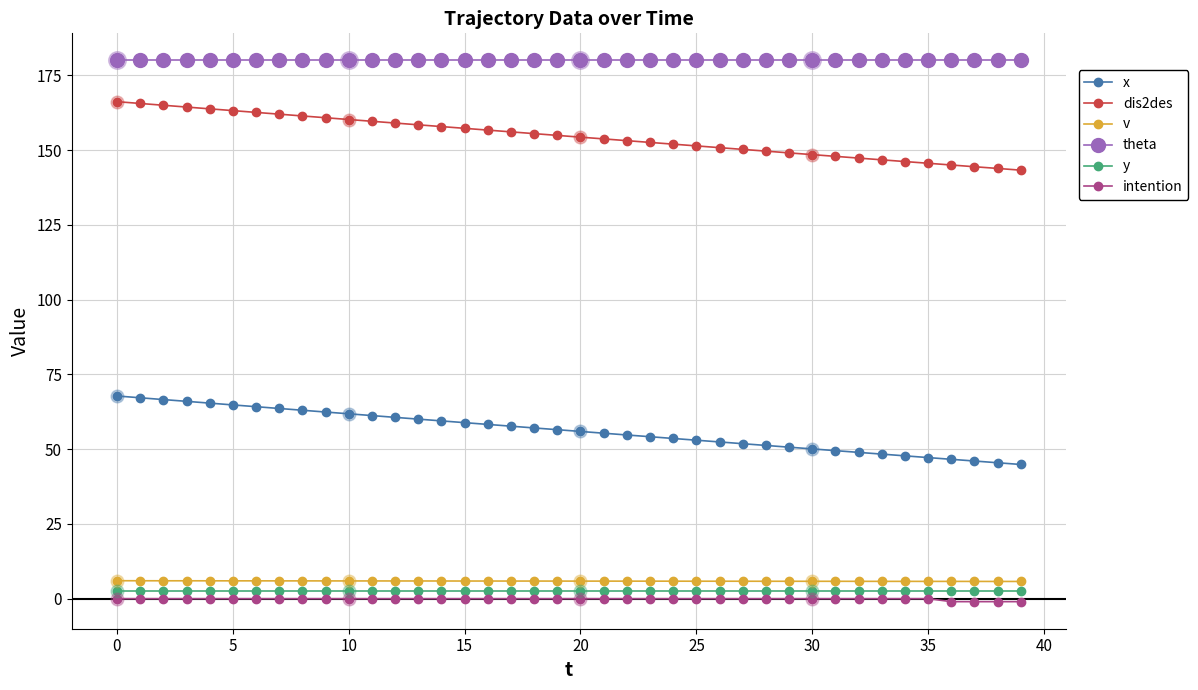

Which series has the largest total across all categories?

theta